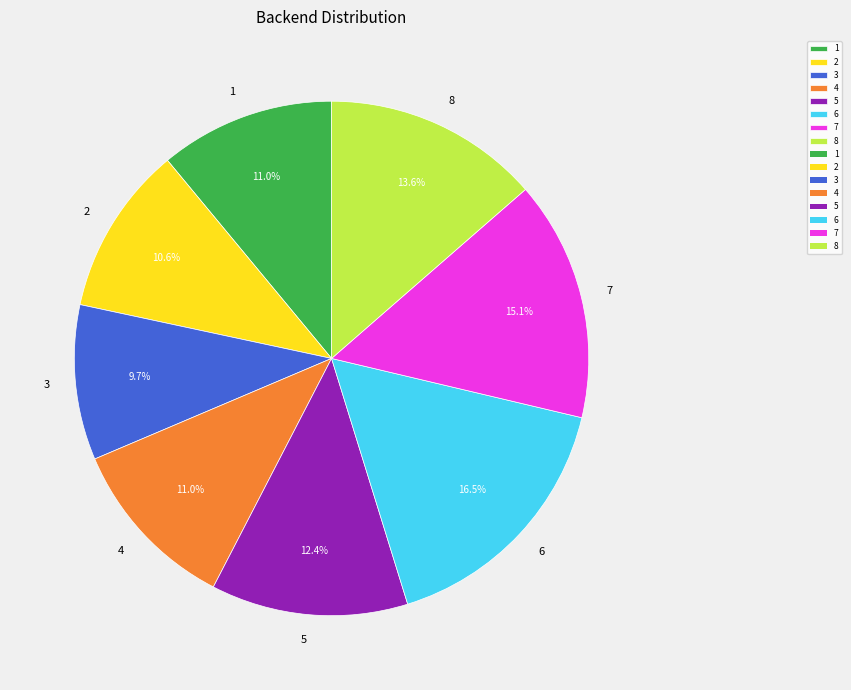

To the nearest percent, what is the combined percentage of 8 and 7?

29%